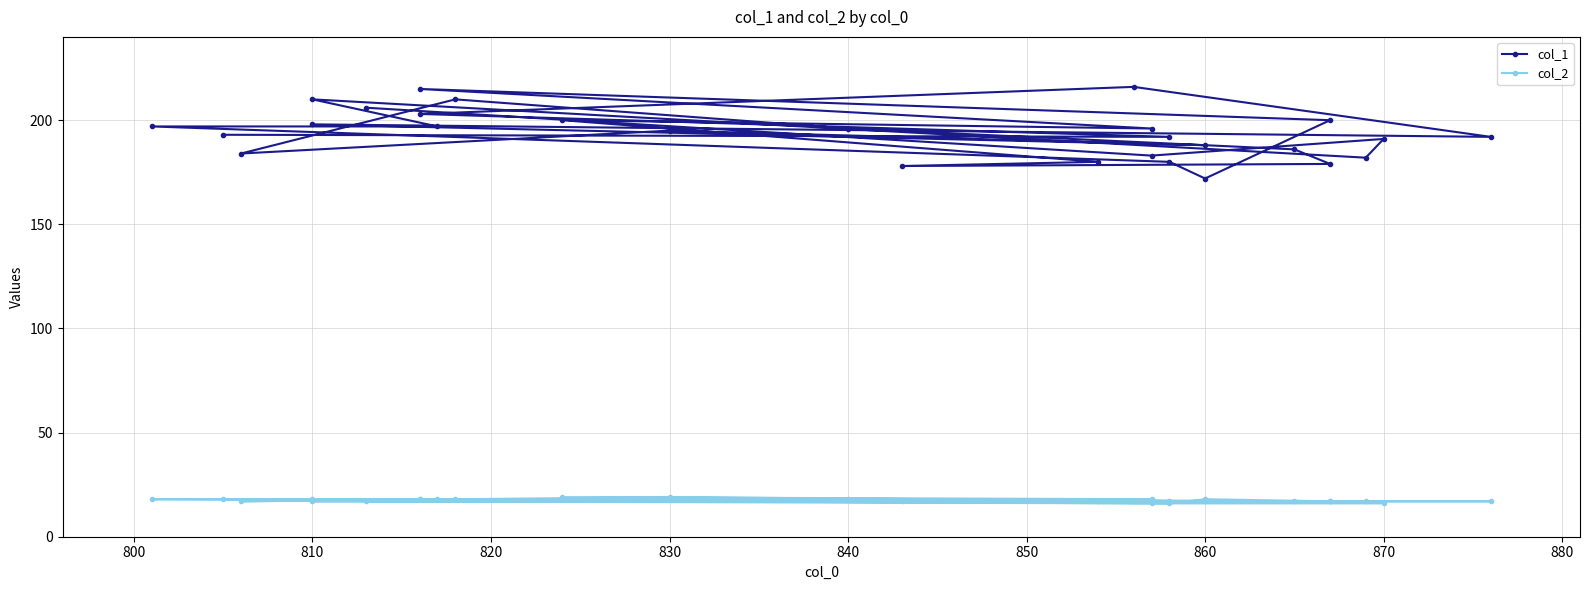

Reading right to left, list all the values displayed in this chart.

col_1: 206	183	191	182	210	197	197	180	172	200	215	196	200	180	178	179	186	196	210	184	195	188	198	192	216	203	192	193
col_2: 17	16	16	17	18	18	18	16	18	17	18	18	19	17	17	17	17	18	18	17	19	17	17	17	17	18	17	18